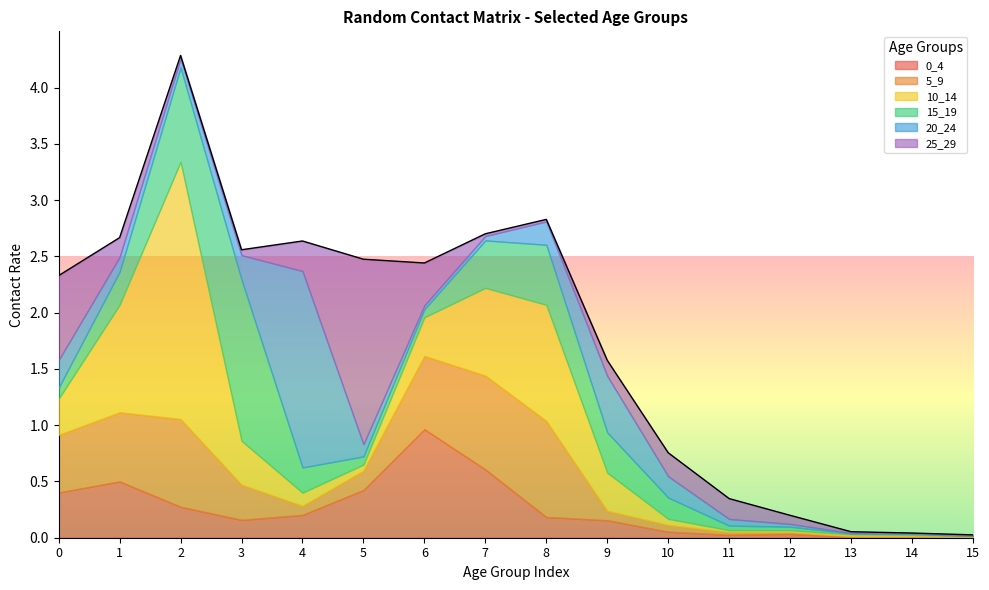

What is the sum of all 25_29 values?

4.0